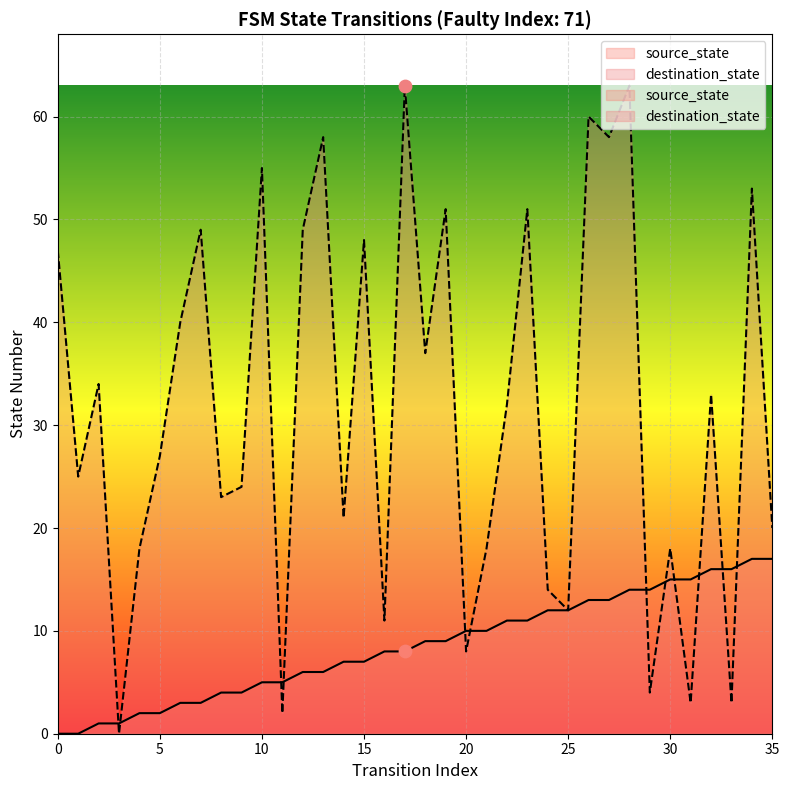

Which series contains the highest Y value?

destination_state